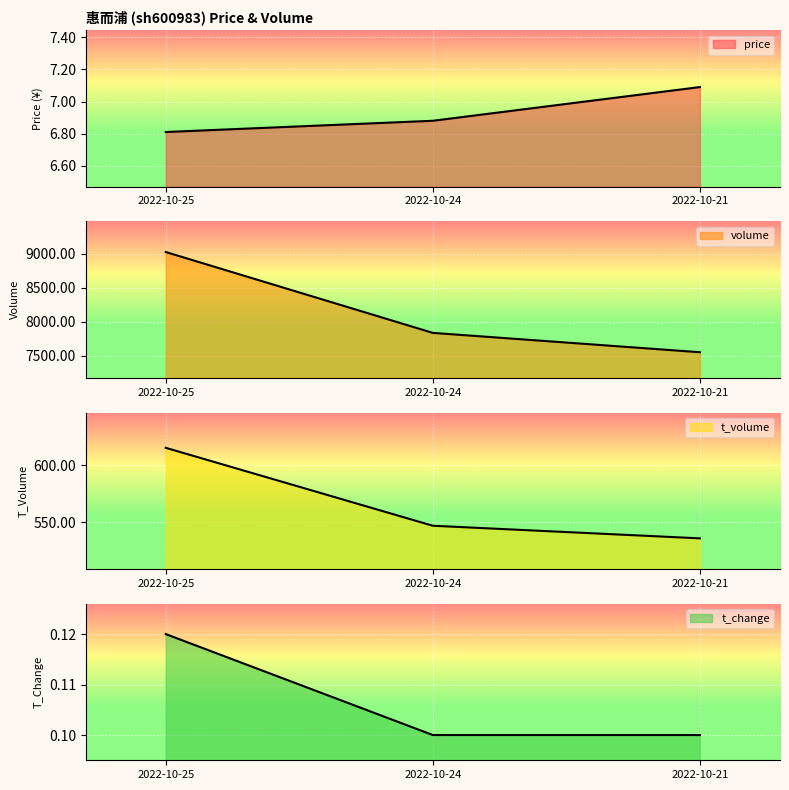

Is the value of price at 2022-10-25 greater than the value of t_change at 2022-10-21?

Yes